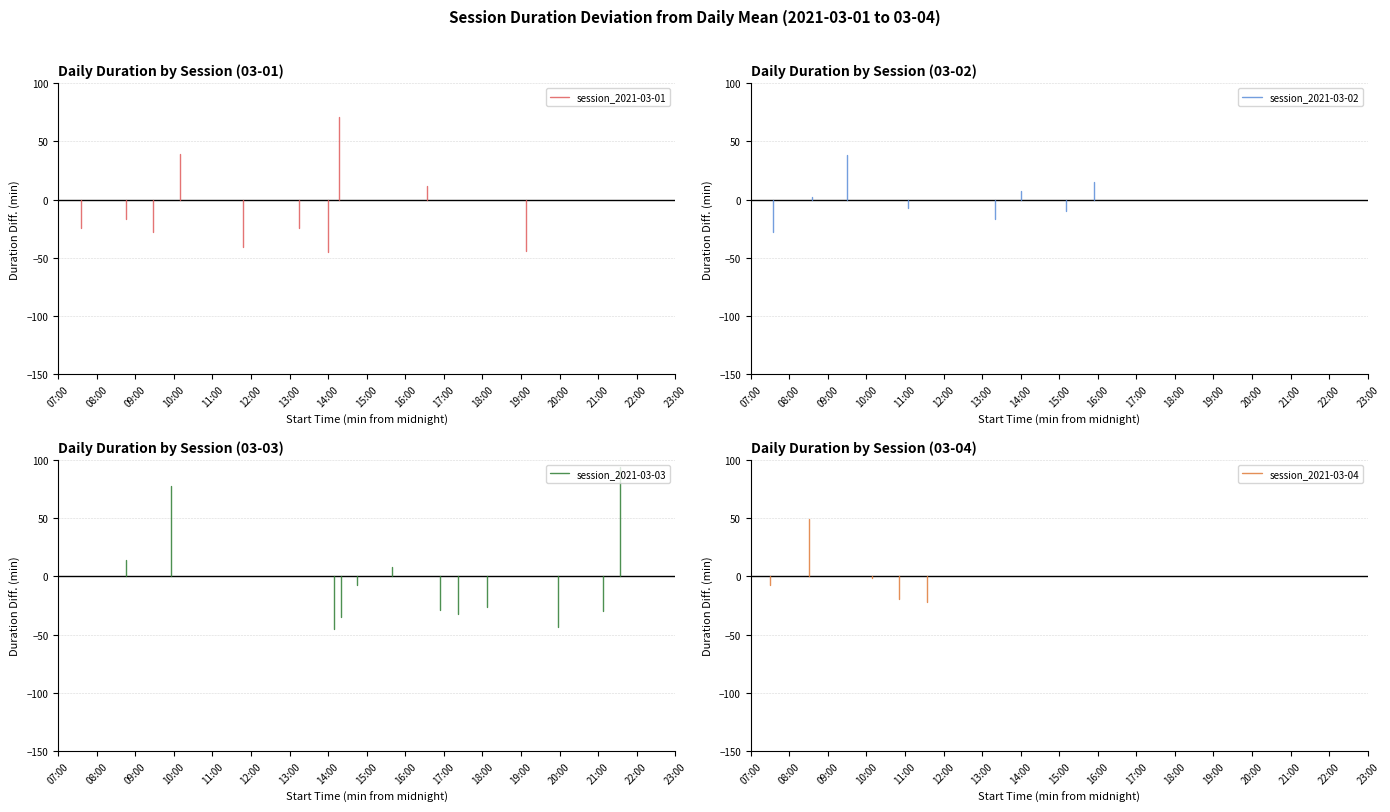

Which has a higher value, 08:00 or 07:00?

07:00